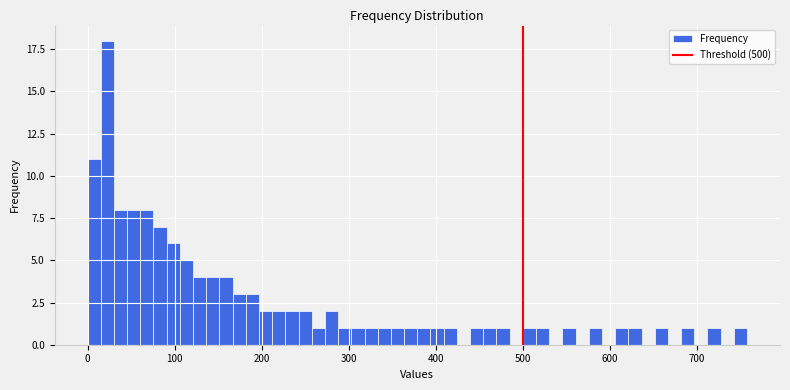

Read against the x-axis, roughly where is the centre of the tallest bar?

20